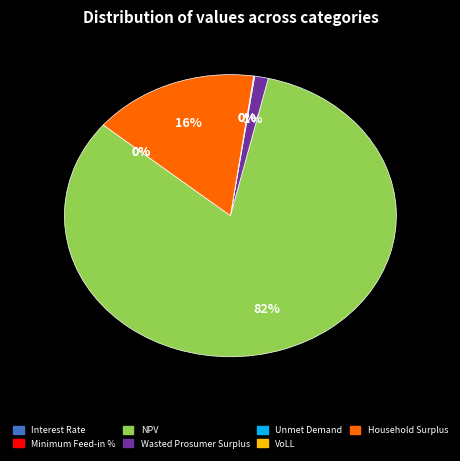

Which slice is the largest?

NPV